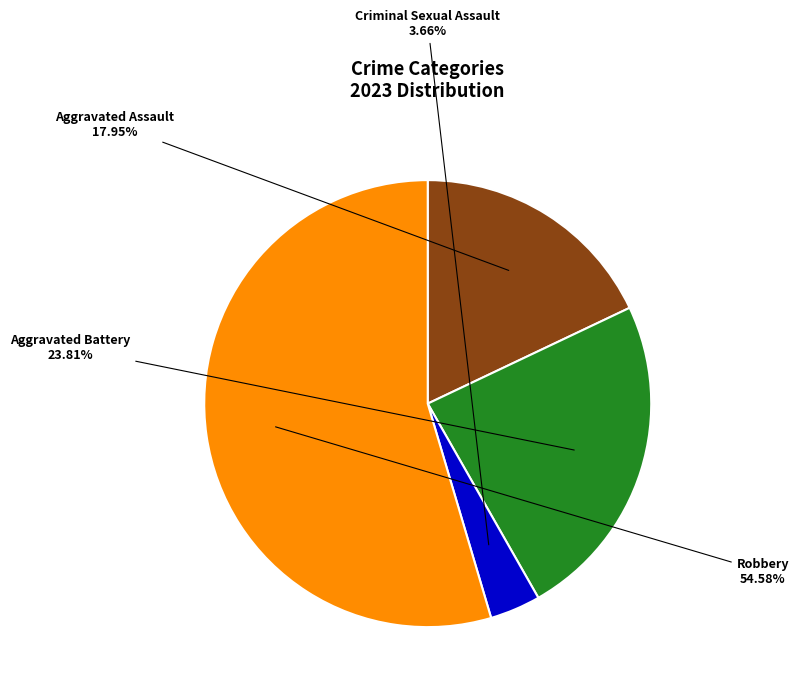

What portion of the pie excludes Criminal Sexual Assault?

96.3%